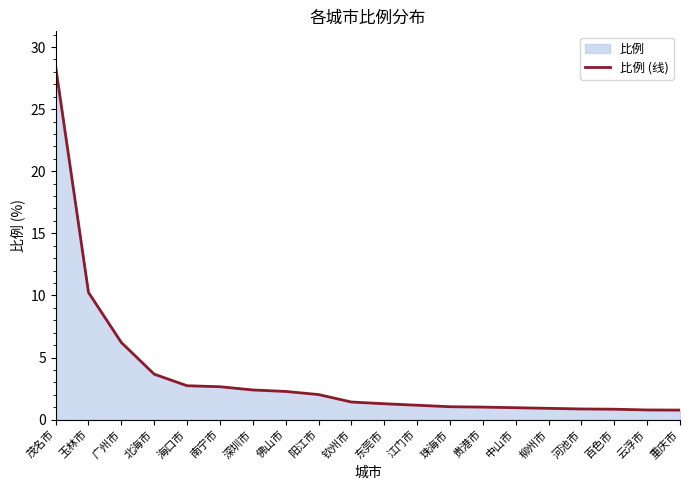

What is the average value?

3.6